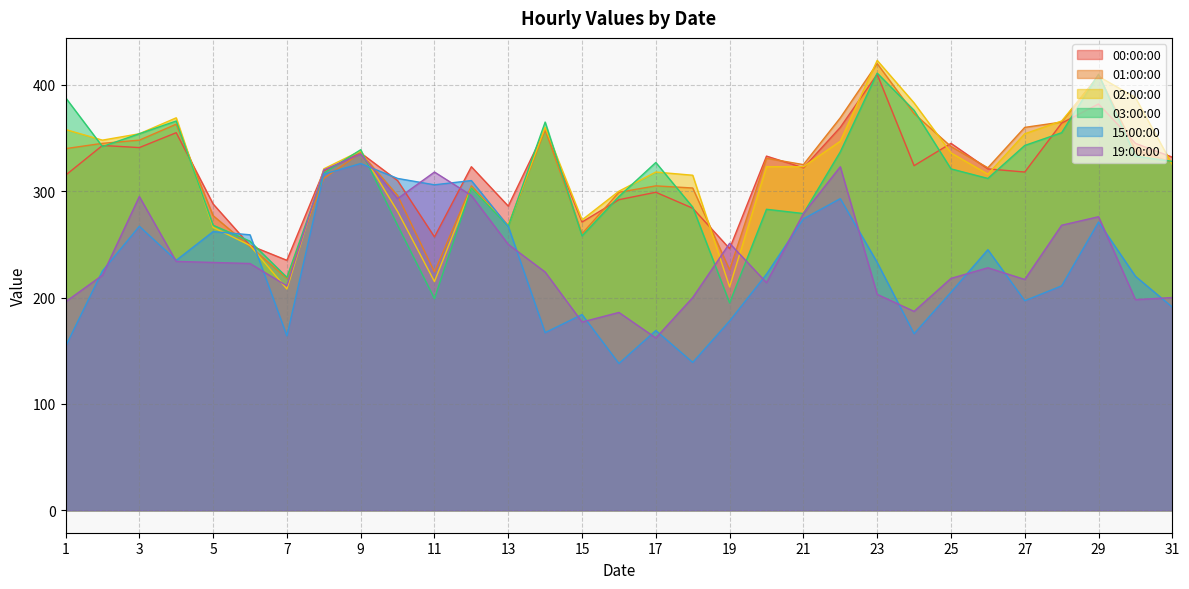

At which label does 19:00:00 first exceed 228?

3